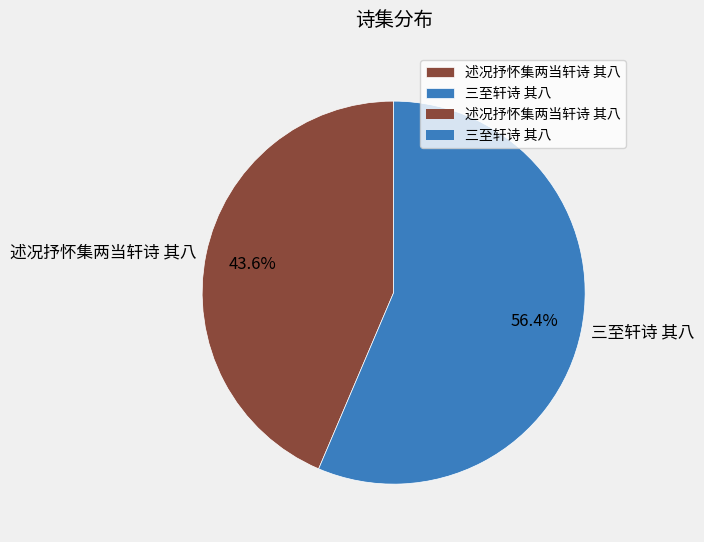

Approximately how many times larger is the value at 三至轩诗 其八 compared to 述况抒怀集两当轩诗 其八?

1.3